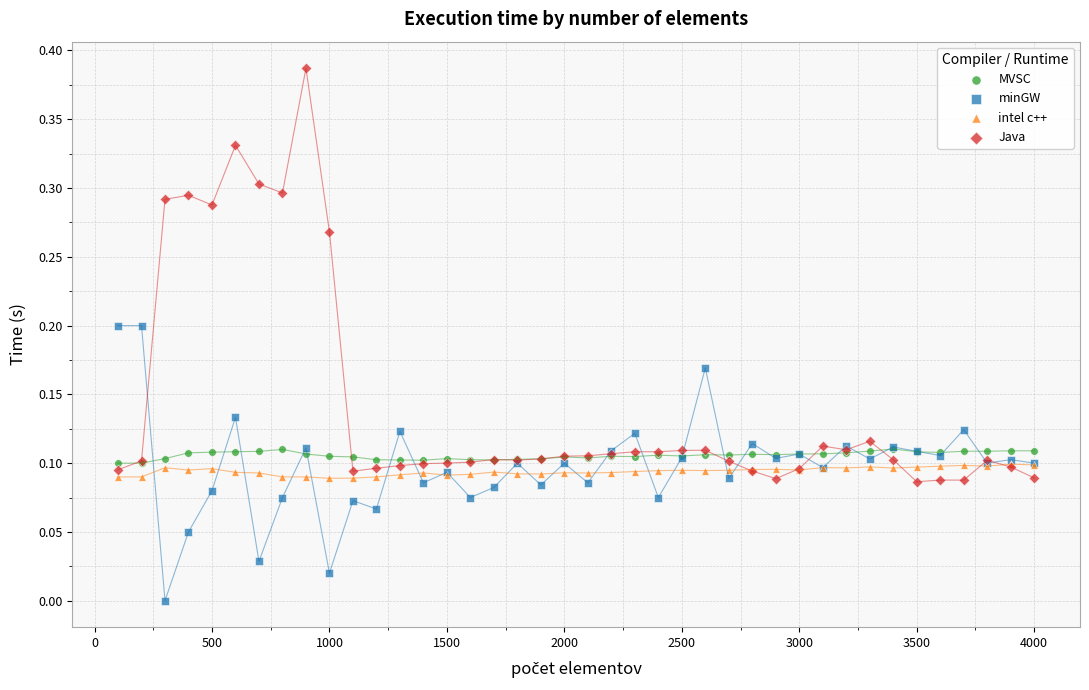

Which series has the widest spread of Y values?

Java